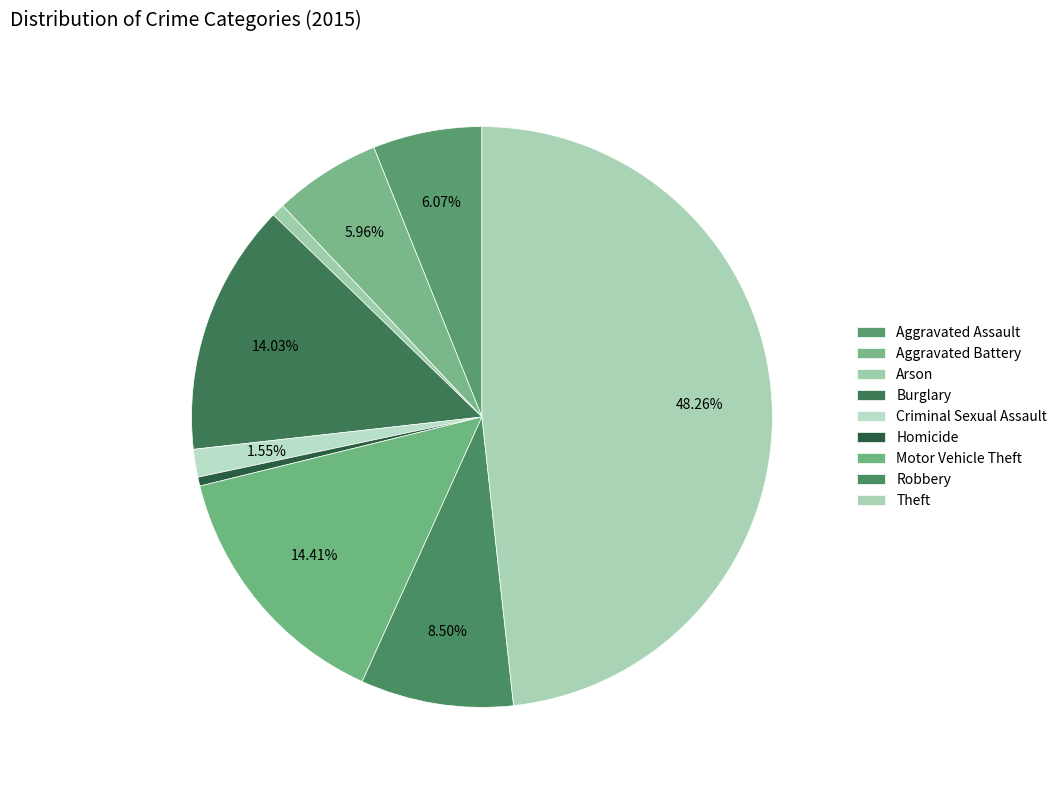

True or false: Homicide accounts for 0% of the total.

True